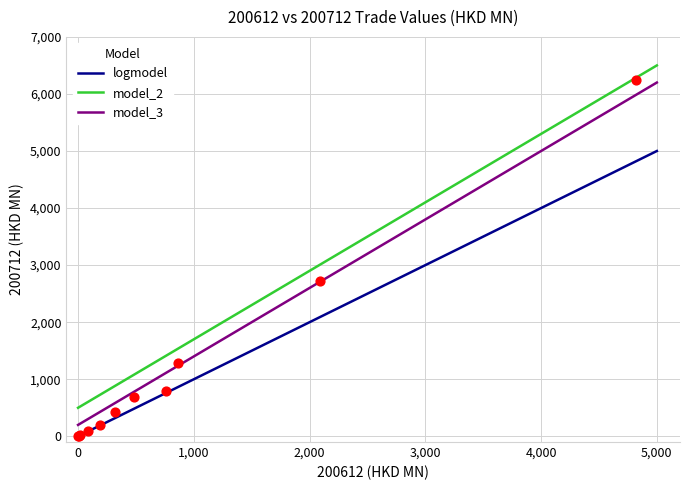

What Y value in the scatter plot is closest to 3118?

2720.3